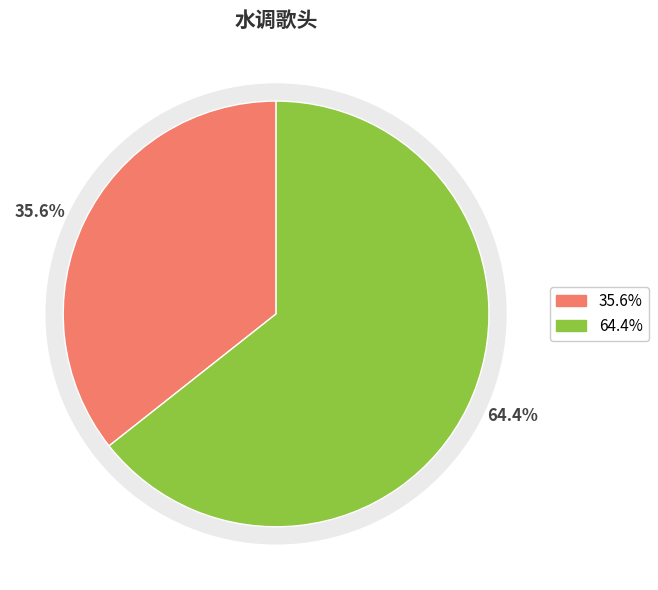

To the nearest percent, what percentage of the pie is 水调歌头 重过灾区寄淑萍?

64%